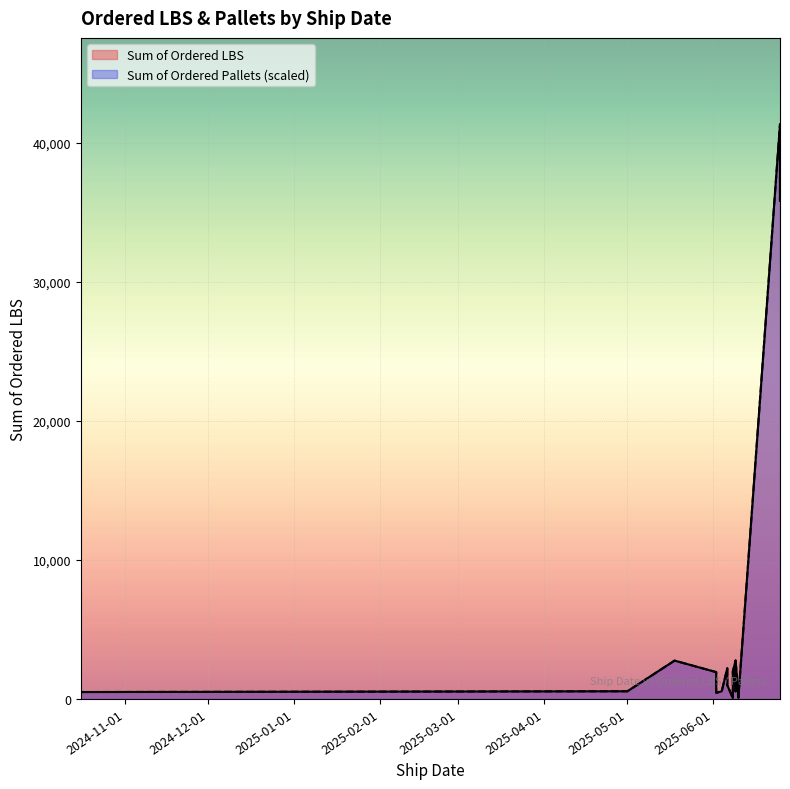

Which label corresponds to the smallest value in the chart?

2025-06-08